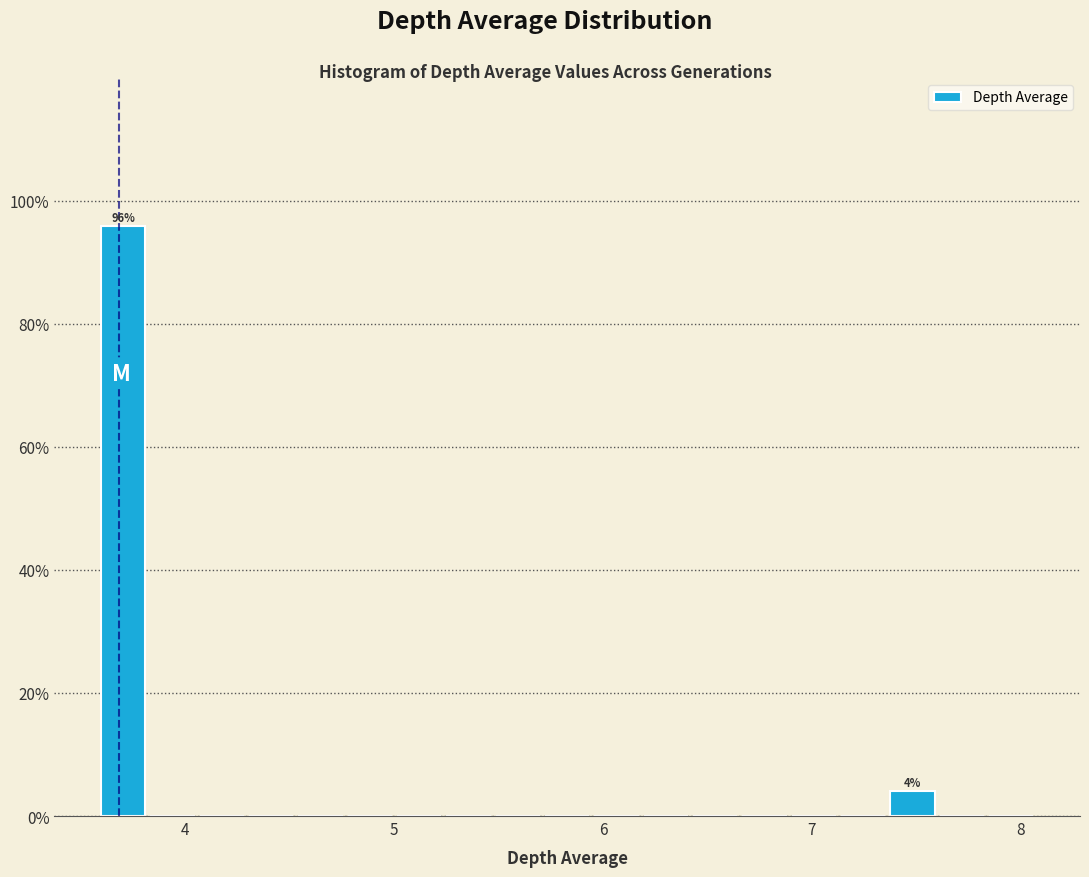

Read against the x-axis, roughly where is the centre of the tallest bar?

3.7